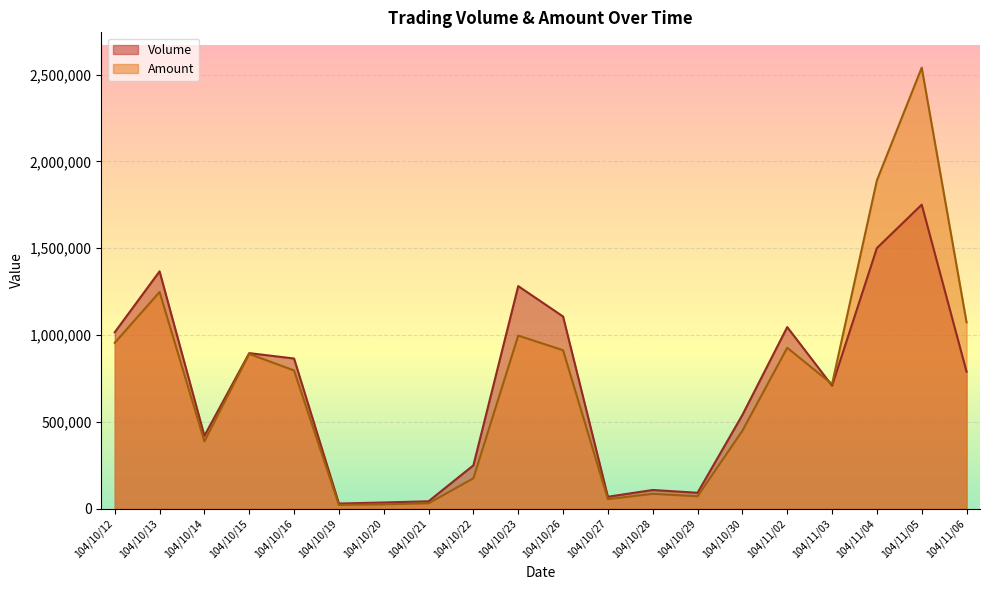

How many distinct data groups are displayed?

2